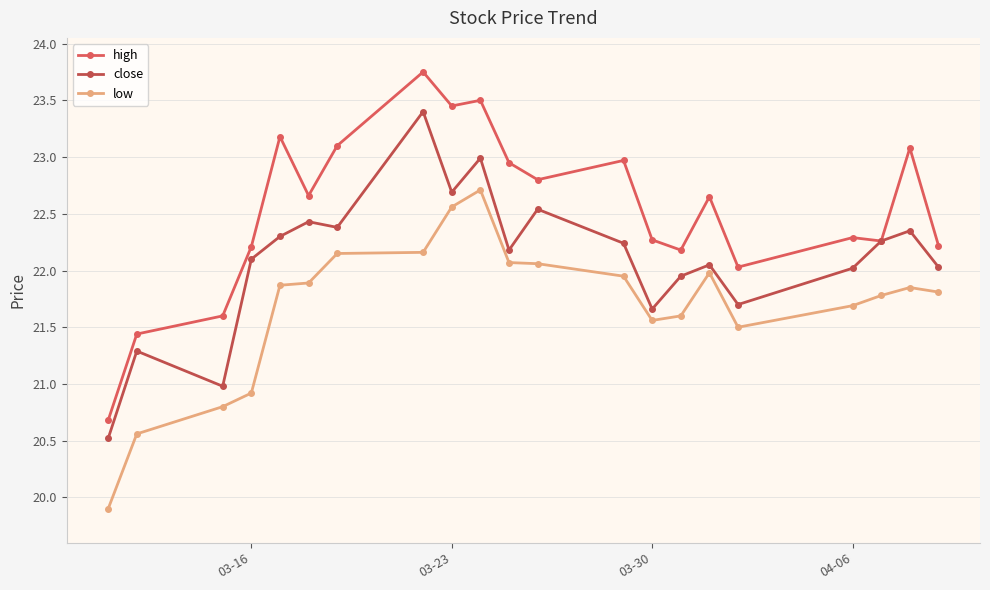

Reading left to right, what are all the values shown in this chart?

high: 20.7	21.4	21.6	22.2	23.2	22.7	23.1	23.8	23.4	23.5	22.9	22.8	23.0	22.3	22.2	22.6	22.0	22.3	22.3	23.1	22.2
close: 20.5	21.3	21.0	22.1	22.3	22.4	22.4	23.4	22.7	23.0	22.2	22.5	22.2	21.7	21.9	22.1	21.7	22.0	22.3	22.4	22.0
low: 19.9	20.6	20.8	20.9	21.9	21.9	22.1	22.2	22.6	22.7	22.1	22.1	21.9	21.6	21.6	22.0	21.5	21.7	21.8	21.9	21.8